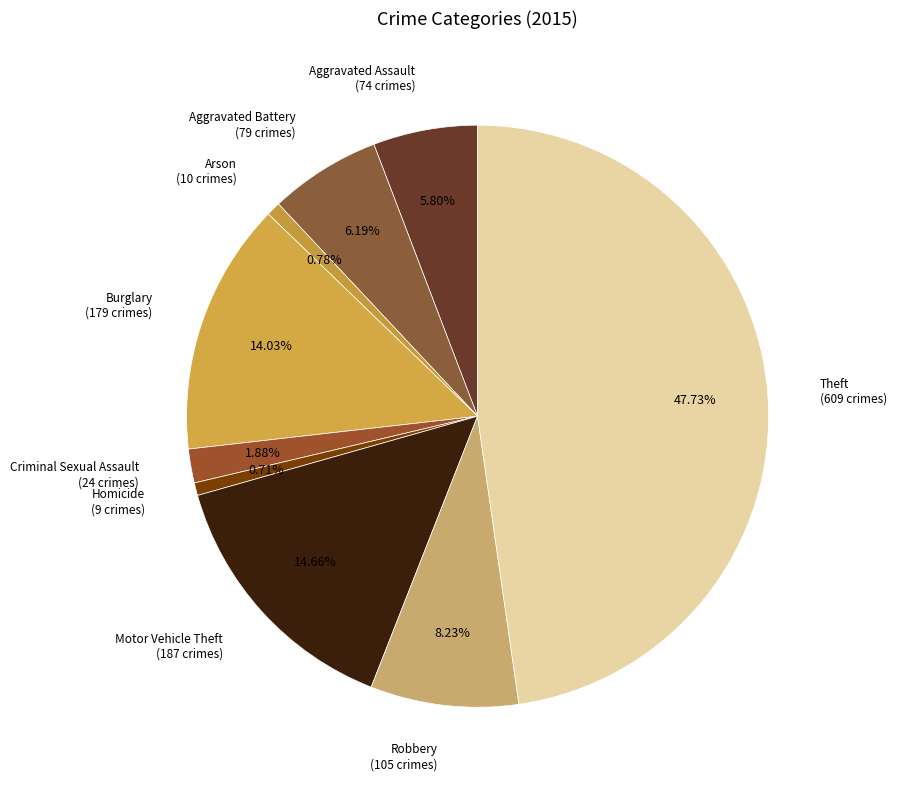

How many slices are in this pie chart?

9